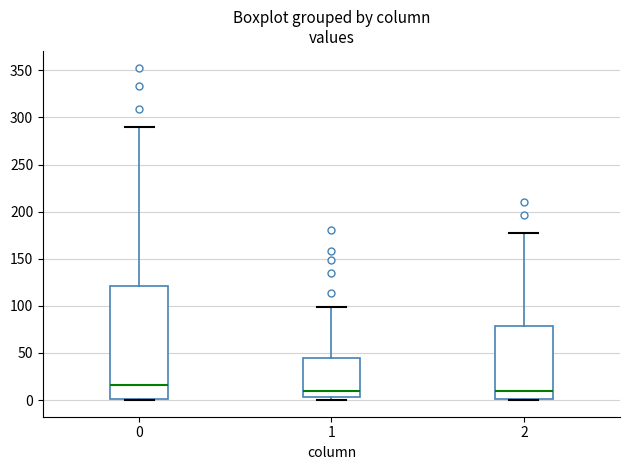

Where is the lower edge of the box at x = 2 on the y-axis? The values are not printed on the chart, so give them approximately, as read against the axis.

0